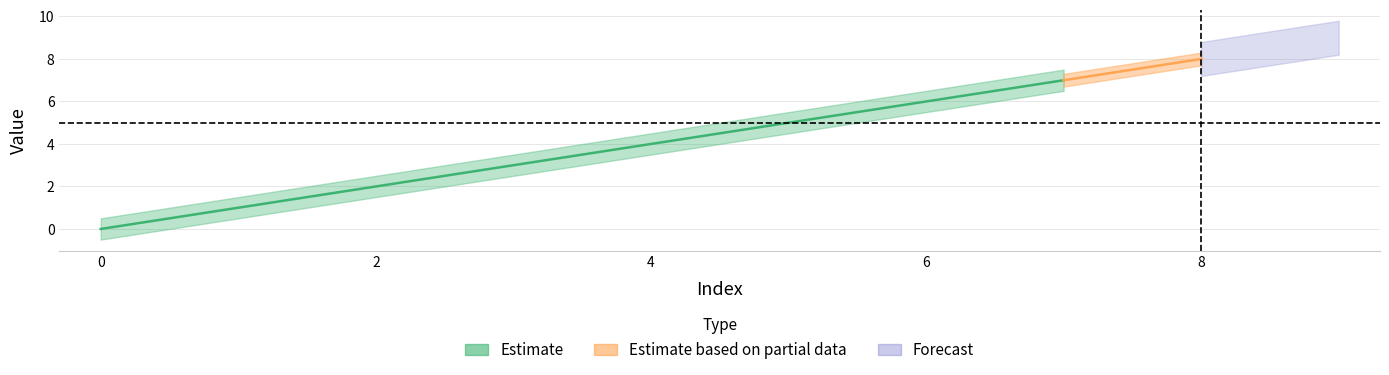

Which category has the highest value across all series?

9